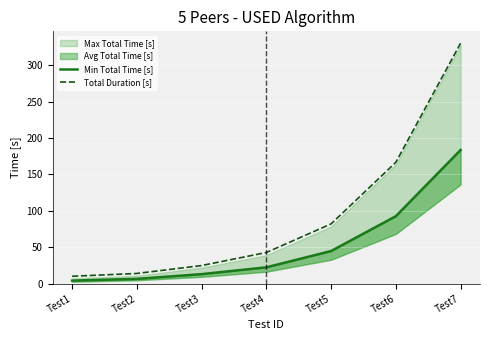

Reading right to left, what are all the values shown in this chart?

Min Total Time [s]: 183.6	92.6	44.7	22.3	13.0	6.5	4.1
Total Duration [s]: 330.4	166.7	82.0	42.7	24.8	13.9	10.1